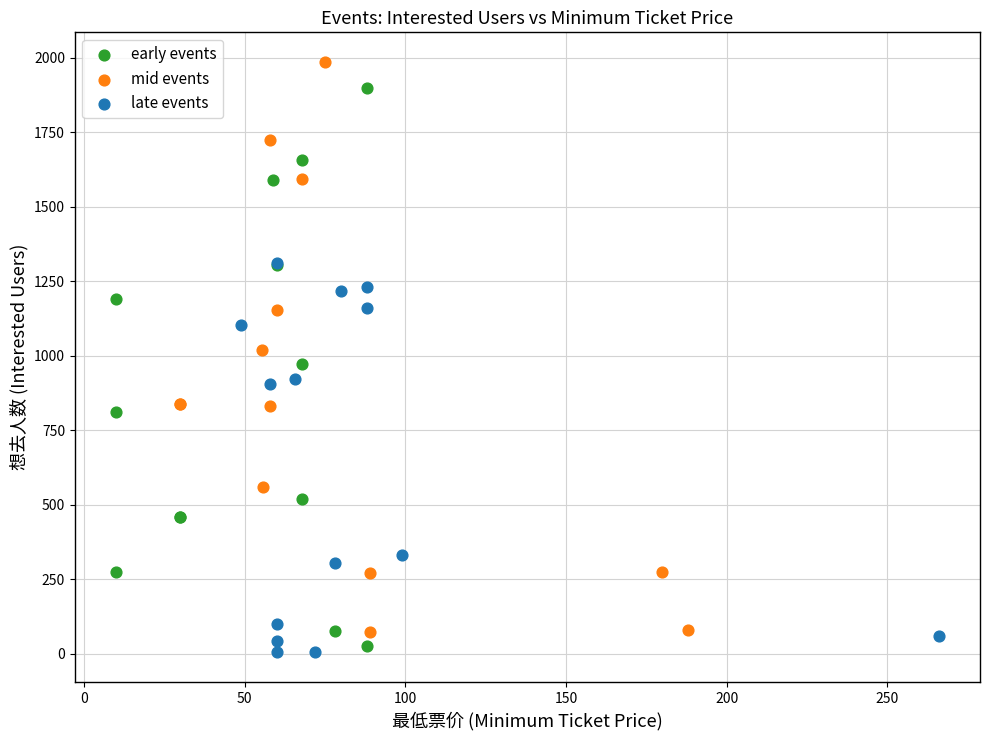

Which series has the widest spread of Y values?

mid events